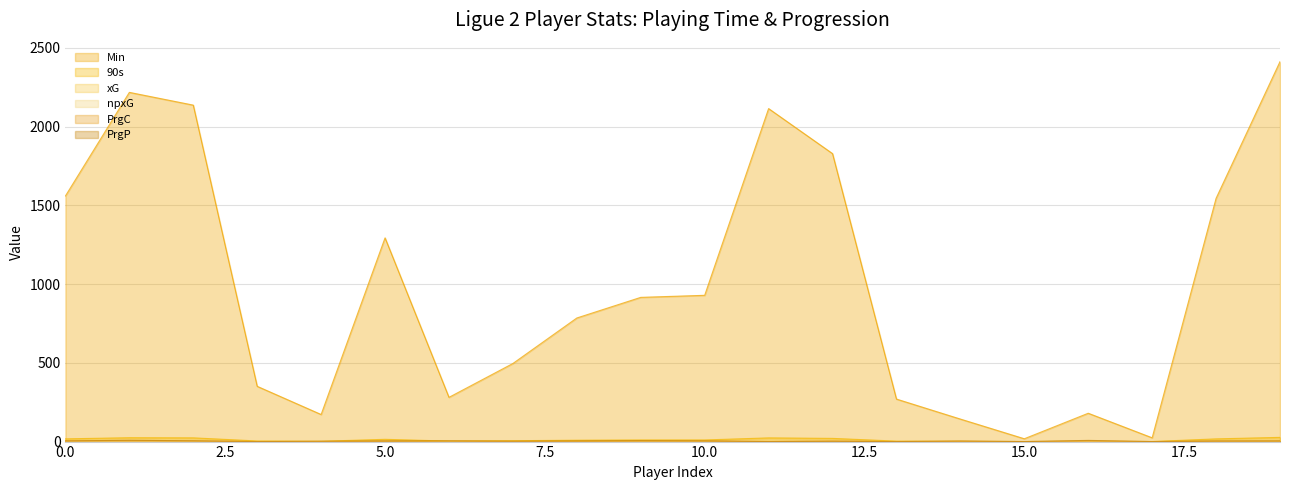

What is the difference between the maximum and minimum values in the 90s series?

26.6